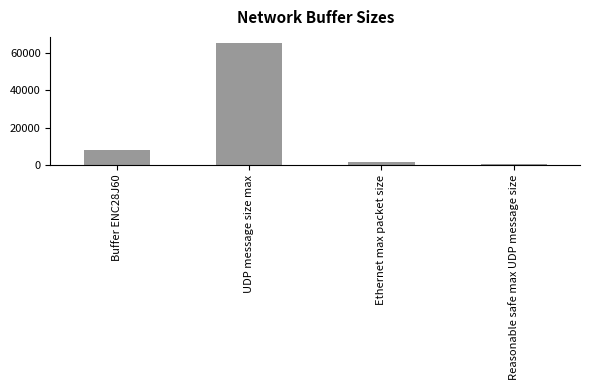

Are the bars grouped side by side (vs. stacked)?

No